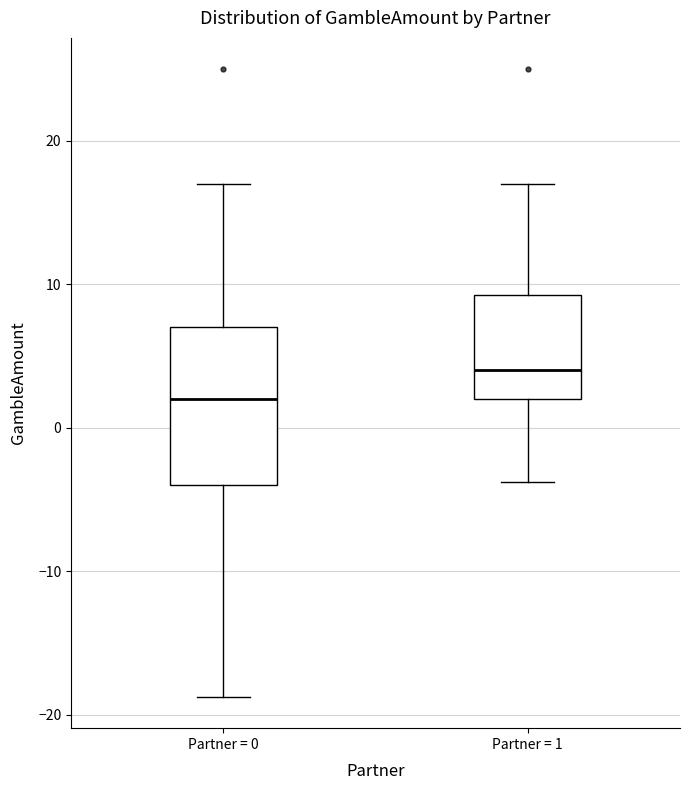

Reading left to right, transcribe this box plot: for each box, give where its median line is, the range the box spans, and where its two whiskers end, as read against the y-axis. The values are not printed on the chart, so give them approximately, as read against the axis.

Partner = 0: median 2, box -4 to 7, whiskers -19 to 17
Partner = 1: median 4, box 2 to 9, whiskers -4 to 17